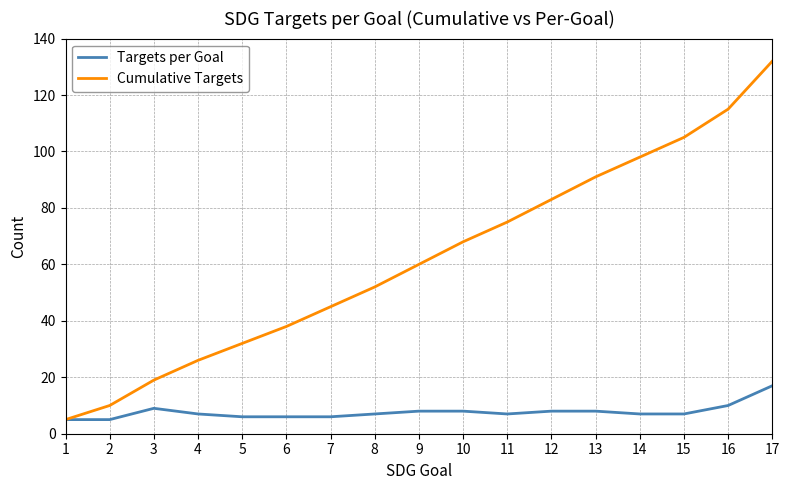

Between 2 and 9, which series saw the biggest shift?

Cumulative Targets